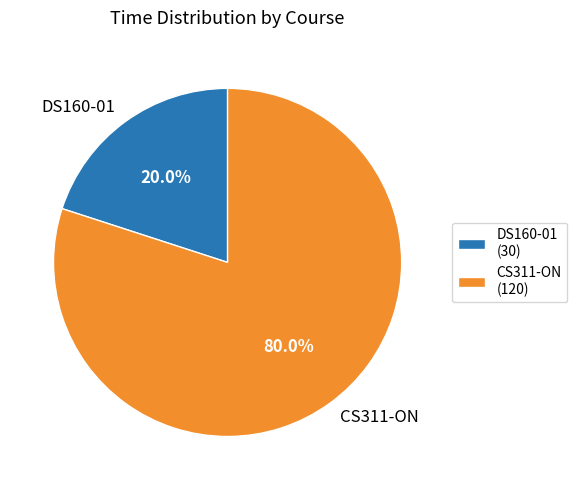

Which category has the smallest portion of the pie?

DS160-01